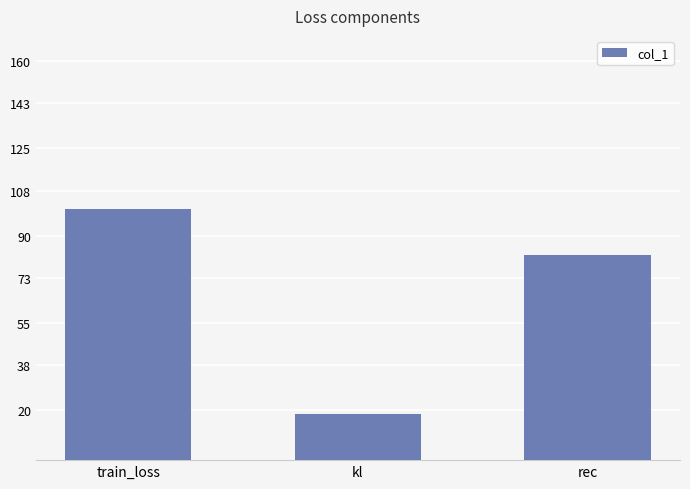

Reading left to right, extract all data points from this chart.

100.7	18.3	82.4